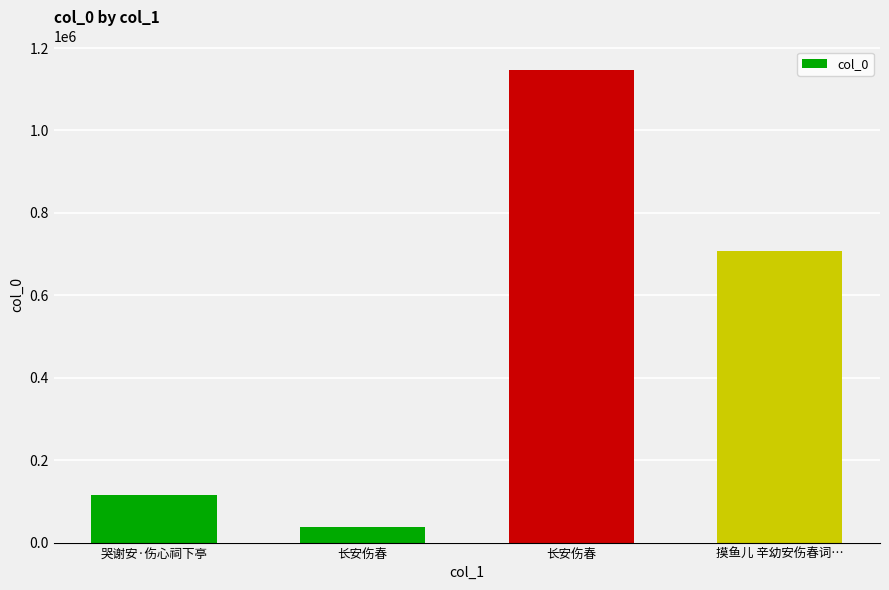

Reading left to right, transcribe all the data shown in this chart.

114653	37042	1146379	707432